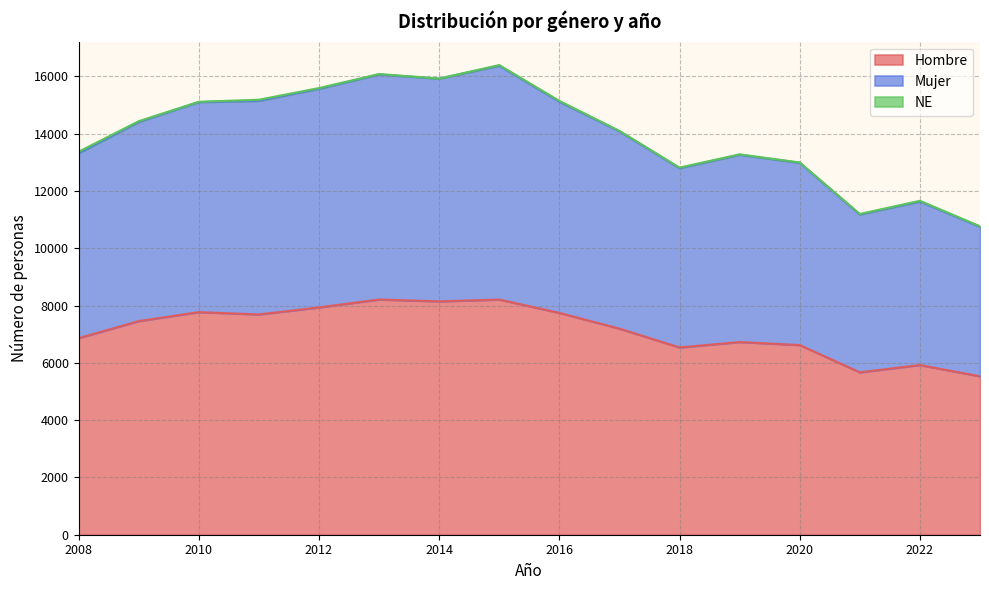

How many data points does each series have?

16